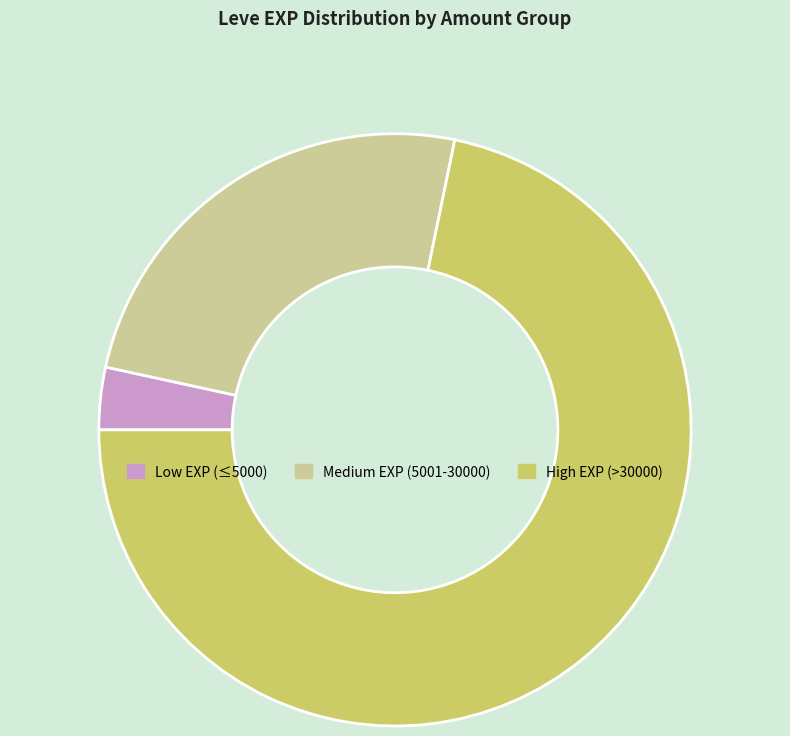

Which slice is the largest?

High EXP (>30000)